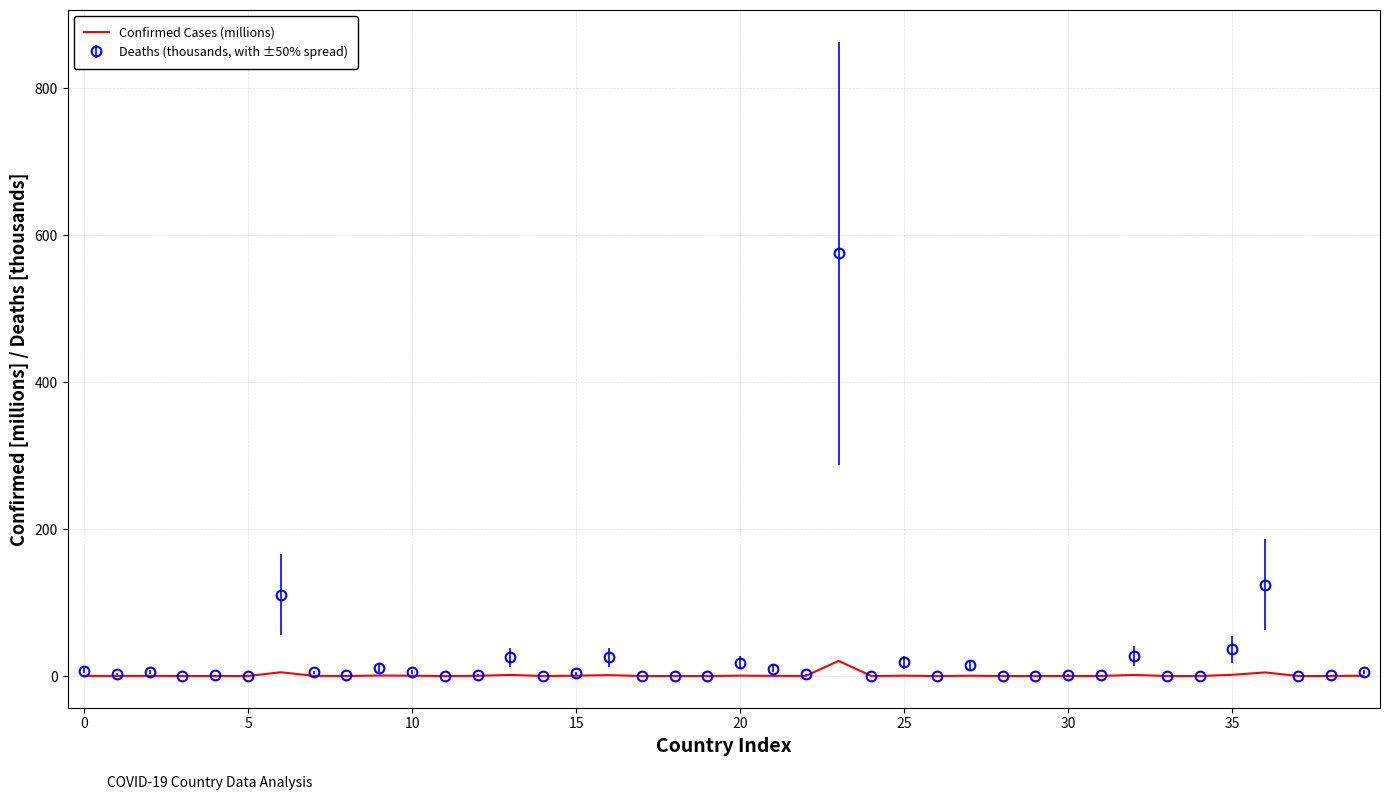

Rank the series by their maximum value, from highest to lowest.

Deaths (thousands, with ±50% spread), Confirmed Cases (millions)